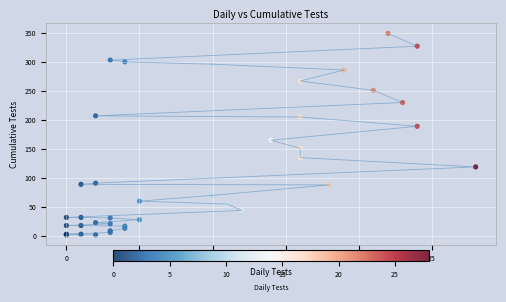

What Y value in the scatter plot is closest to 175?

165